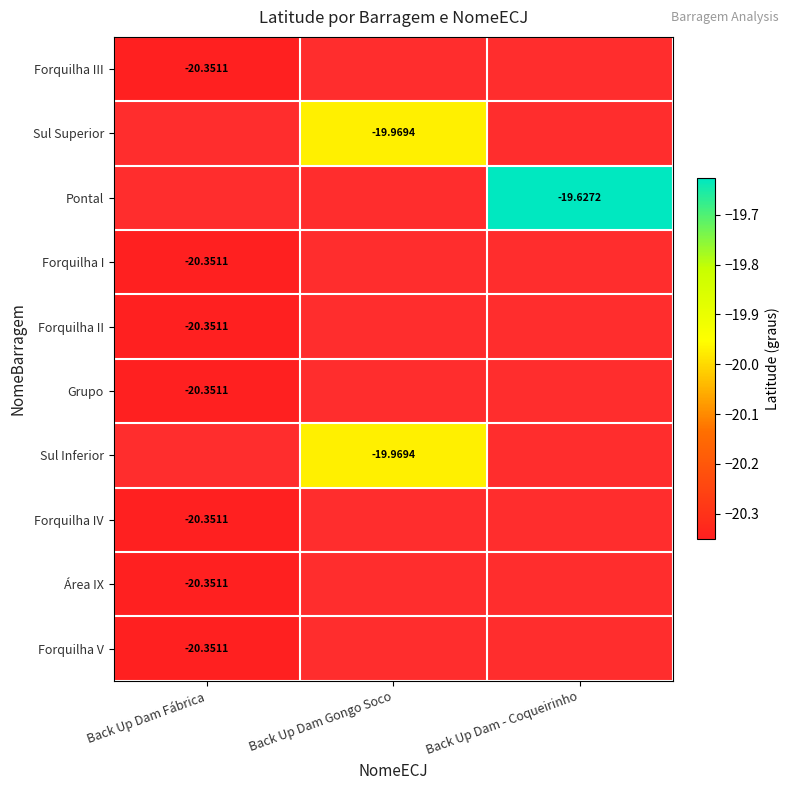

Is the value of Forquilha II at Back Up Dam Fábrica greater than the value of Sul Inferior at Back Up Dam Gongo Soco?

No